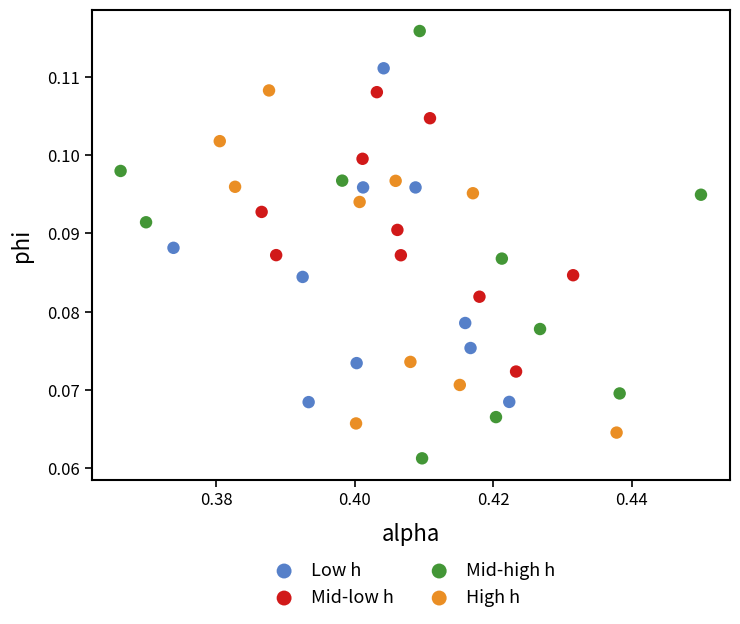

Which series has the widest spread of Y values?

Mid-high h